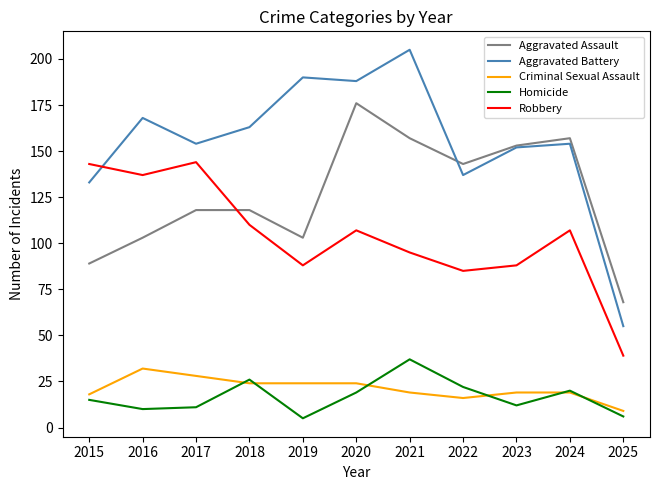

Which series changed the most between 2018 and 2023?

Aggravated Assault